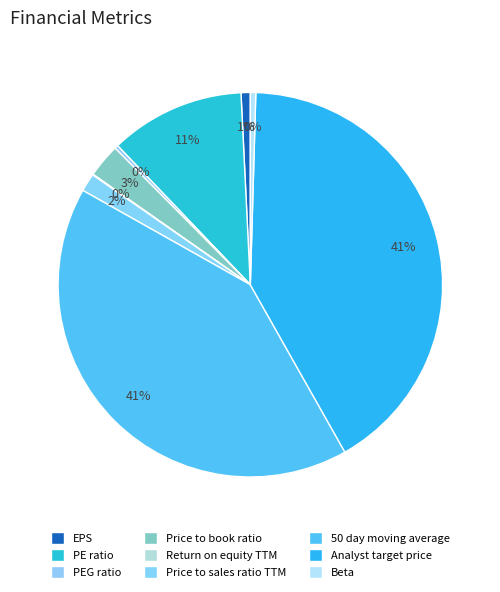

Is Price to sales ratio TTM the majority of the pie?

No